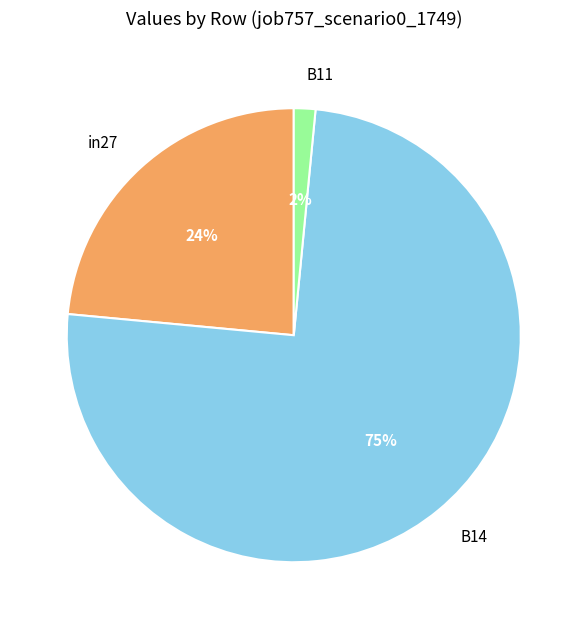

To the nearest percent, what is the average slice percentage?

33%